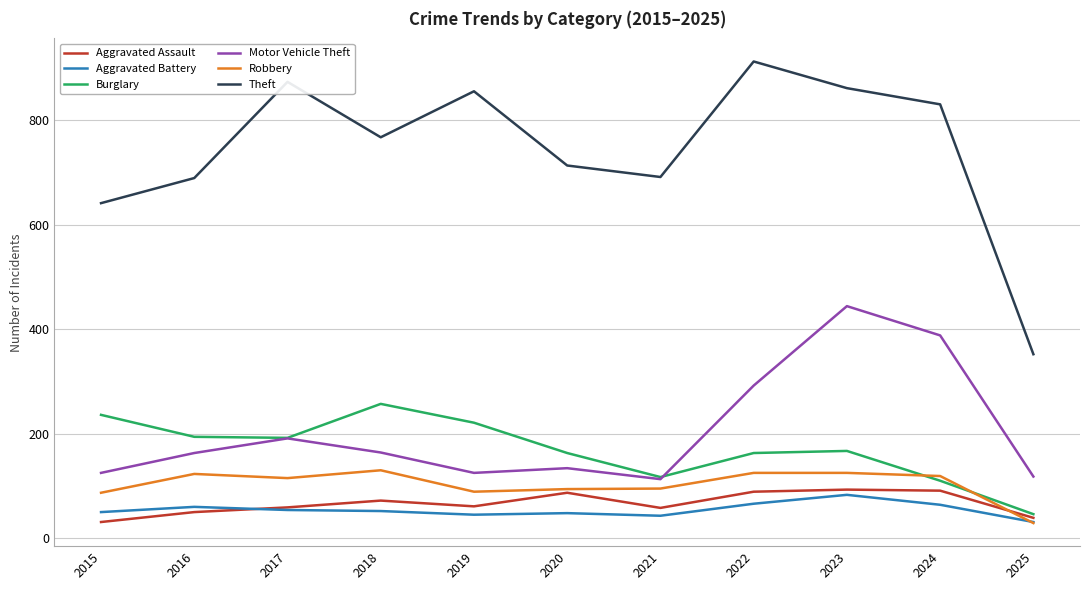

True or false: Motor Vehicle Theft has a value of 292 at 2022.

True